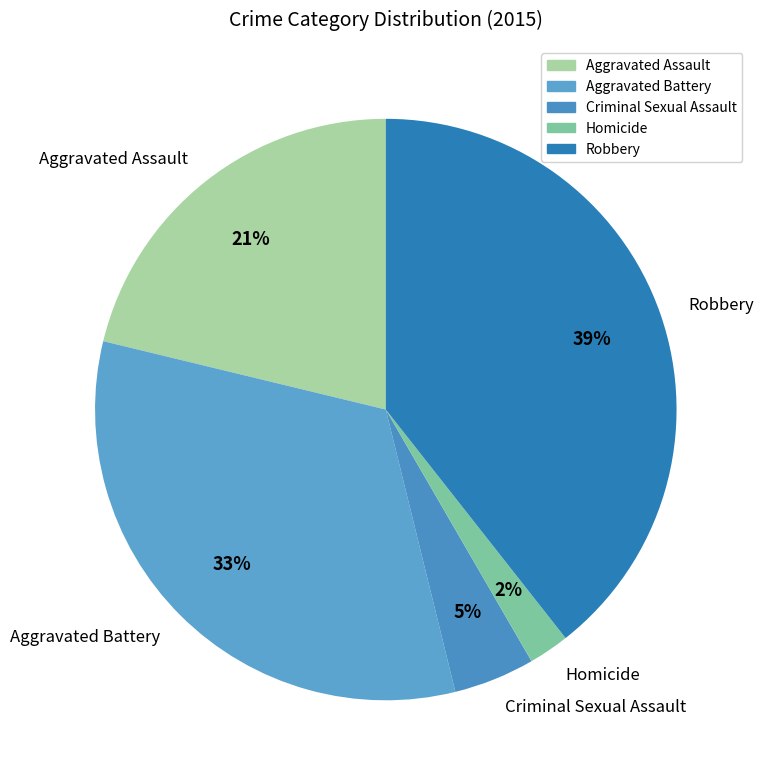

The Aggravated Battery slice represents 40% of the pie. True or false?

False